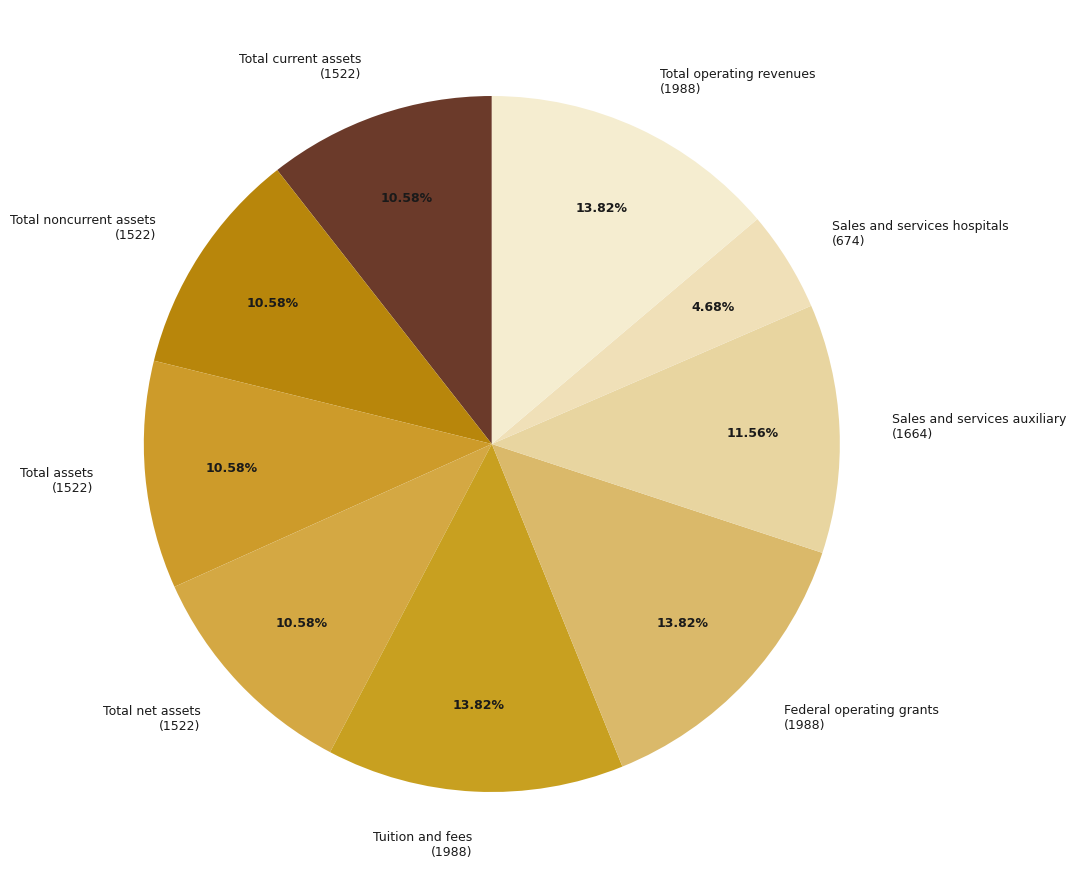

How many slices are in this pie chart?

9